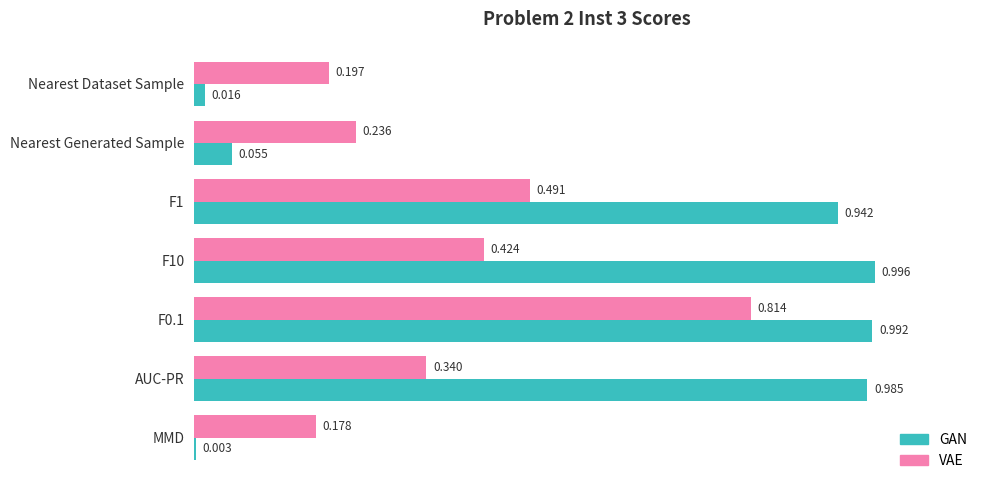

Which series has the largest total across all categories?

GAN